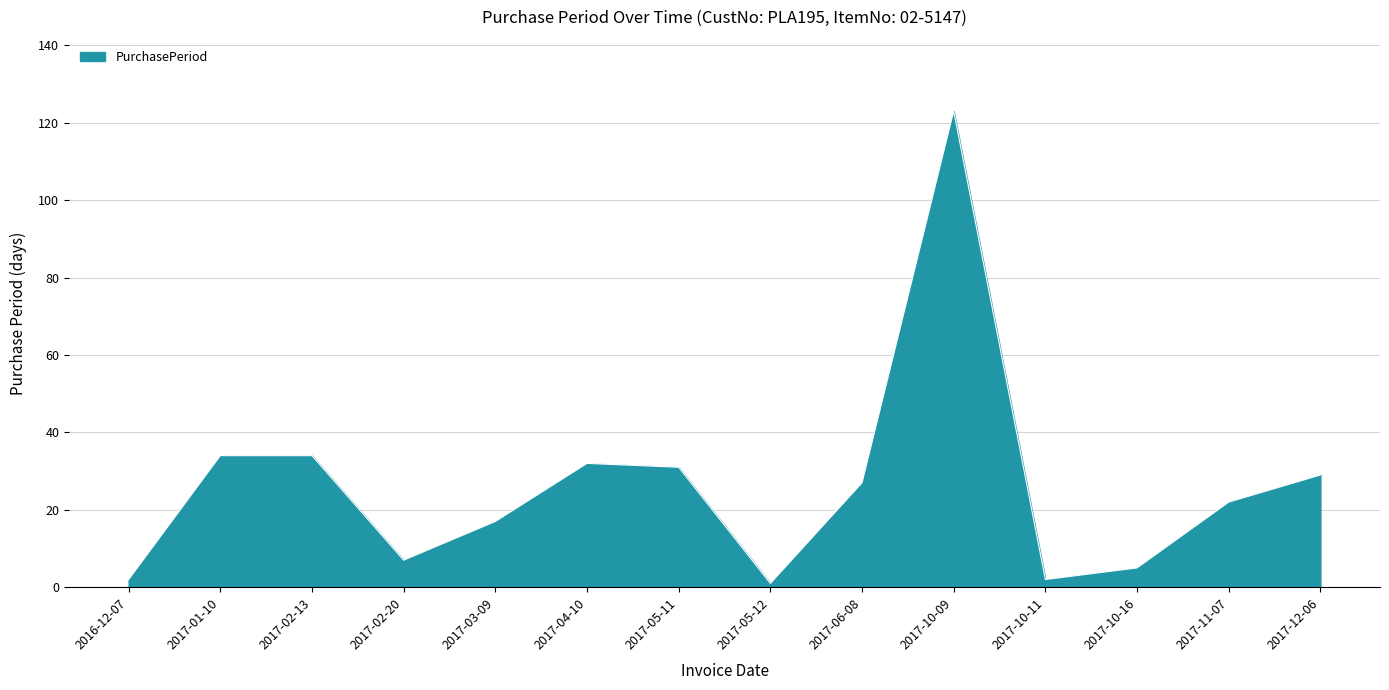

The chart shows a value of 45 at 2017-12-06. True or false?

False